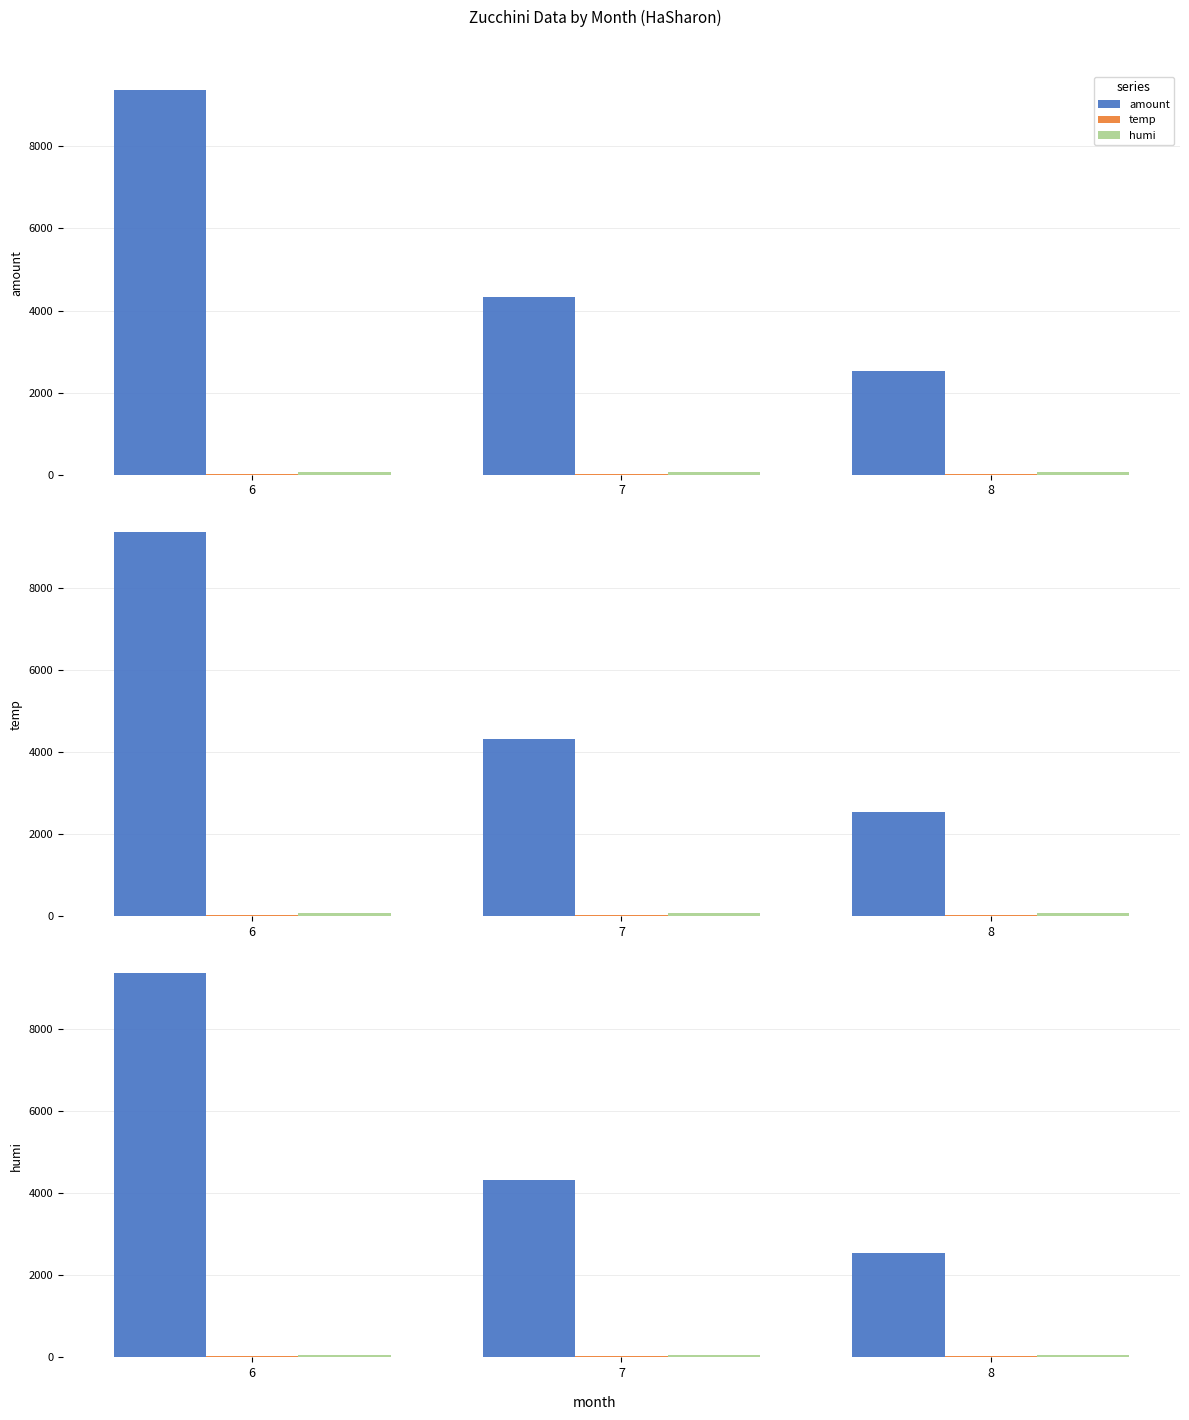

Rank the series at 8 from lowest to highest value.

temp, humi, amount